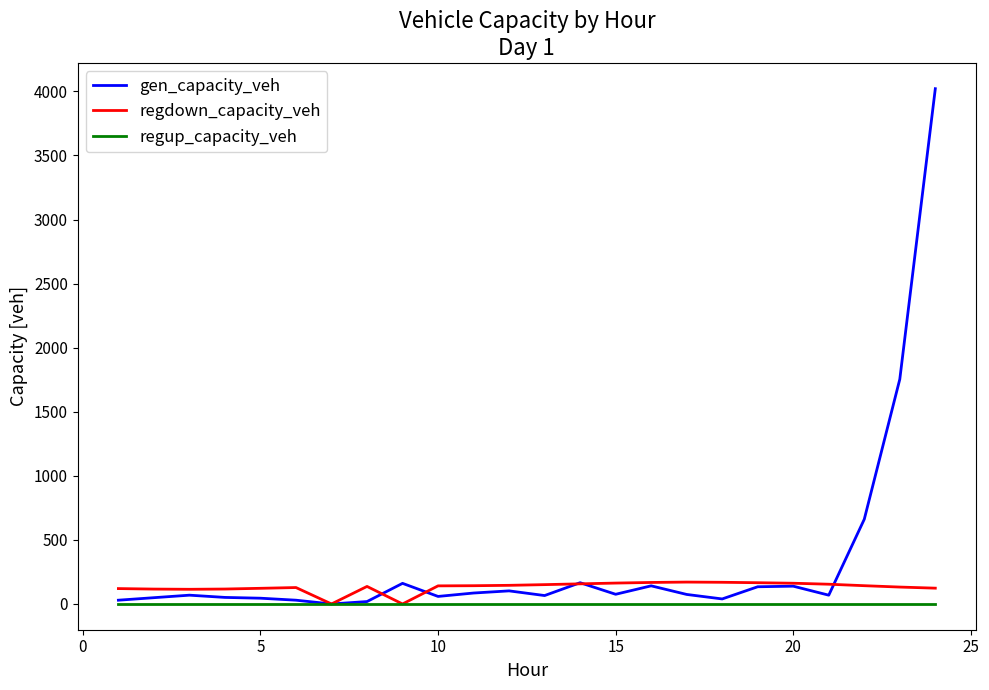

Which series has the largest total across all categories?

gen_capacity_veh